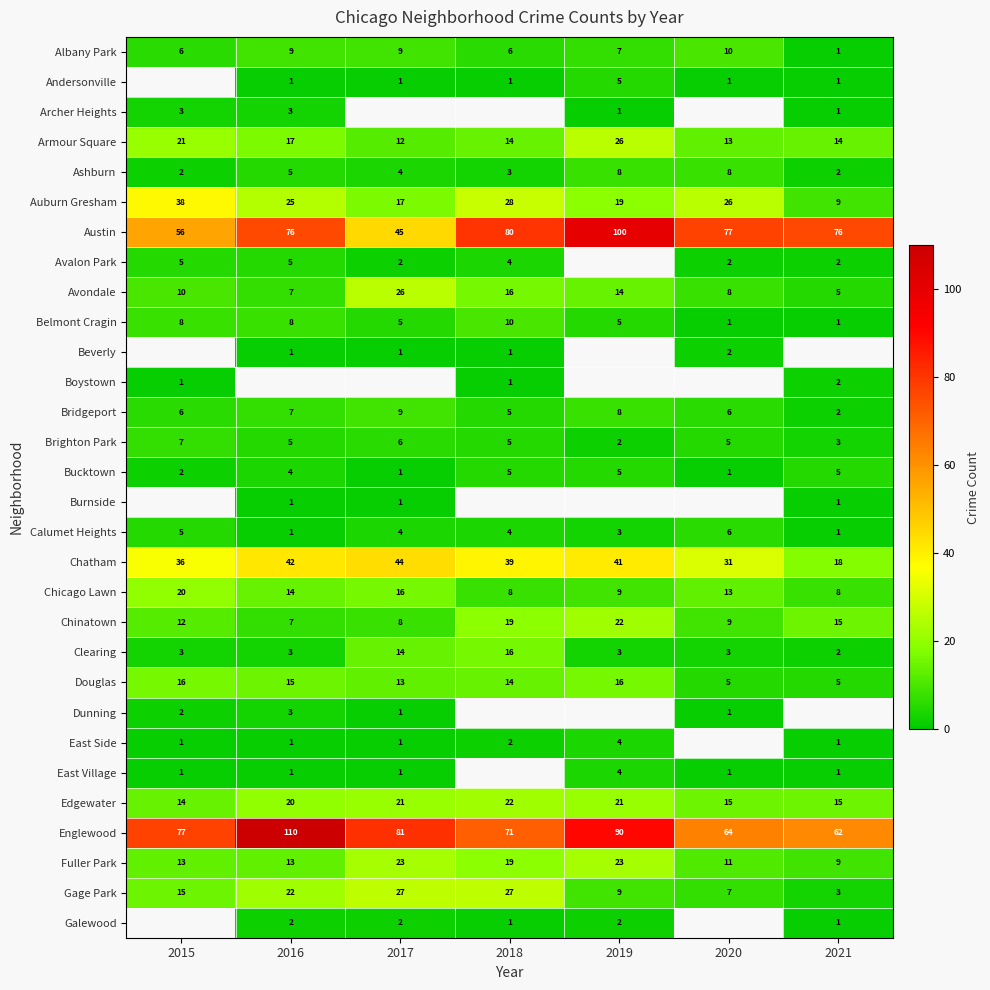

How many values in the Douglas series exceed 14?

3